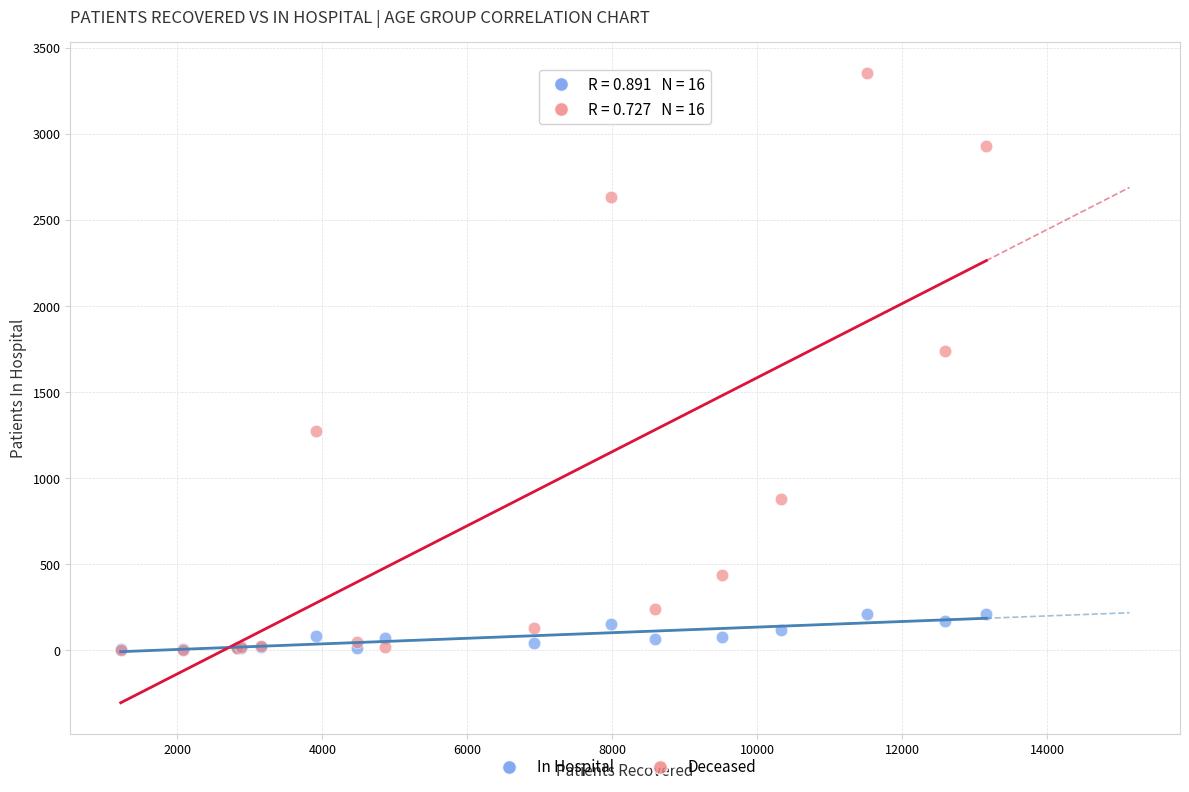

Across all series, what Y value is closest to 1677?

1739